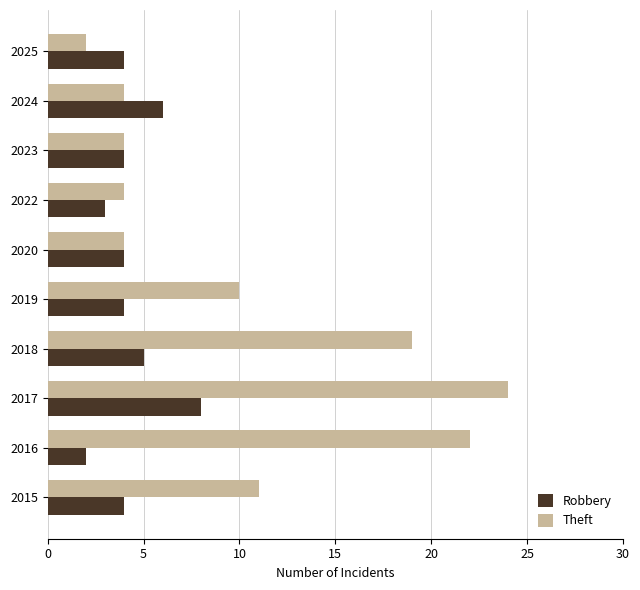

How many series are shown in this chart?

2